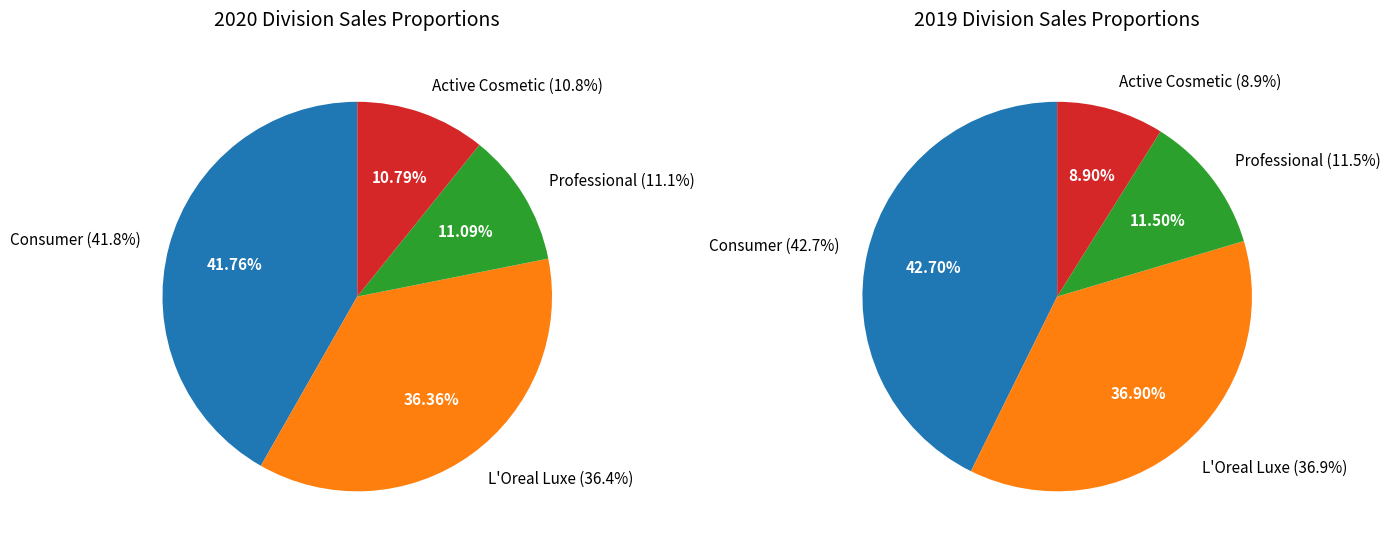

Count the number of slices in the pie.

4